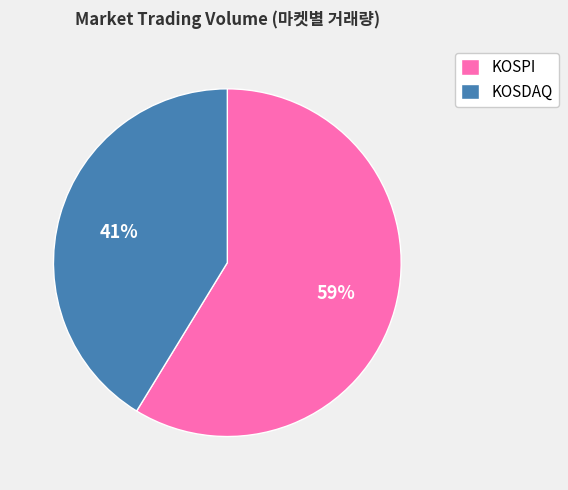

To the nearest percent, what percentage of the pie is KOSDAQ?

41%